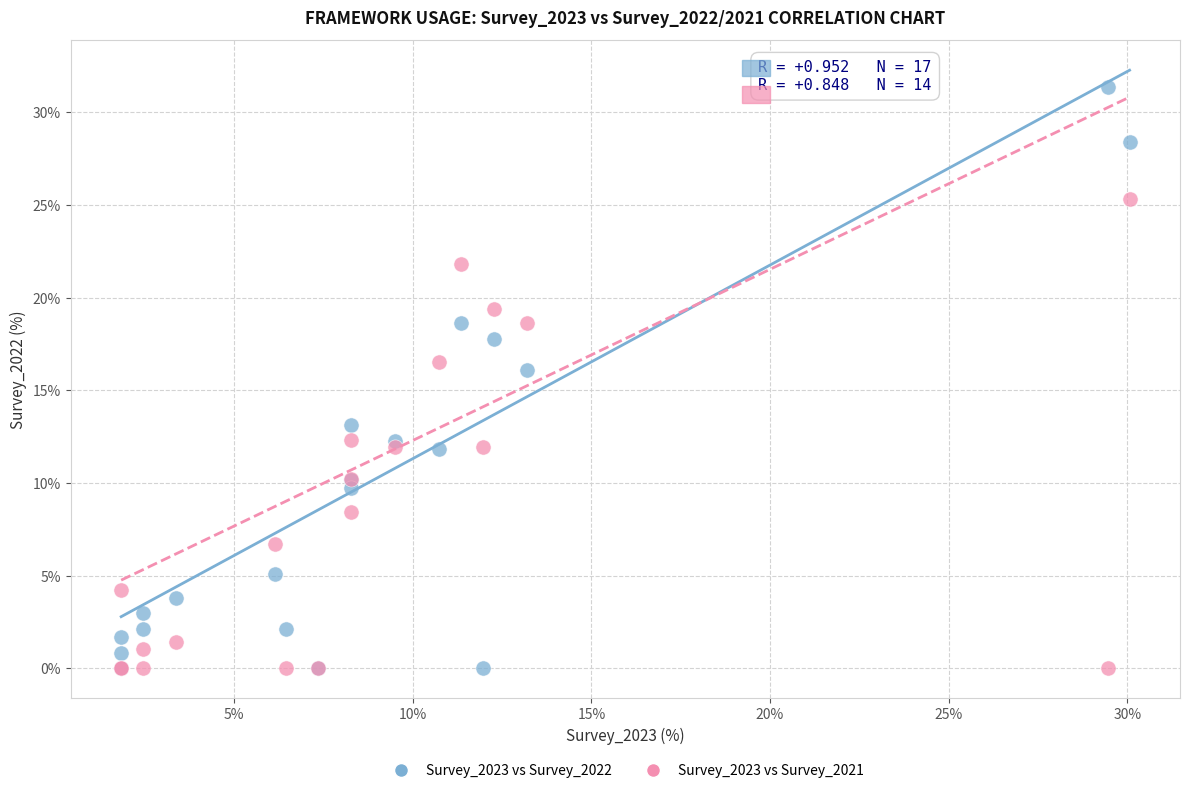

Which series contains the highest Y value?

Survey_2023 vs Survey_2022